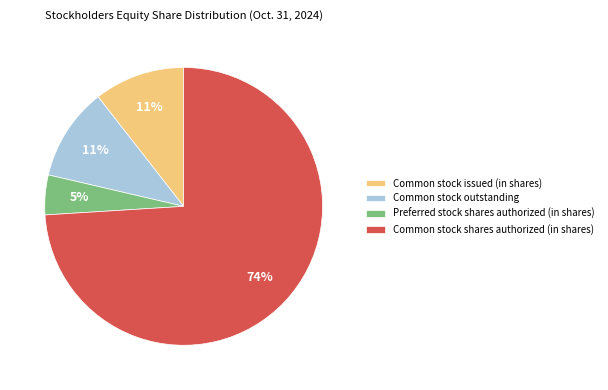

What percentage is the Preferred stock shares authorized (in shares) slice, to the nearest percent?

5%